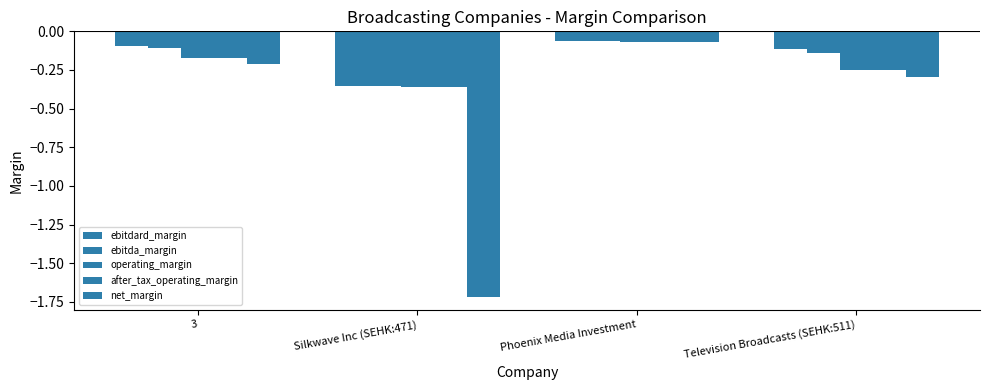

Reading right to left, transcribe all the data shown in this chart.

ebitdard_margin: -0.1	-0.1	-0.4	-0.1
ebitda_margin: -0.1	-0.1	-0.4	-0.1
operating_margin: -0.3	-0.1	-0.4	-0.2
after_tax_operating_margin: -0.3	-0.1	-0.4	-0.2
net_margin: -0.3	-0.1	-1.7	-0.2